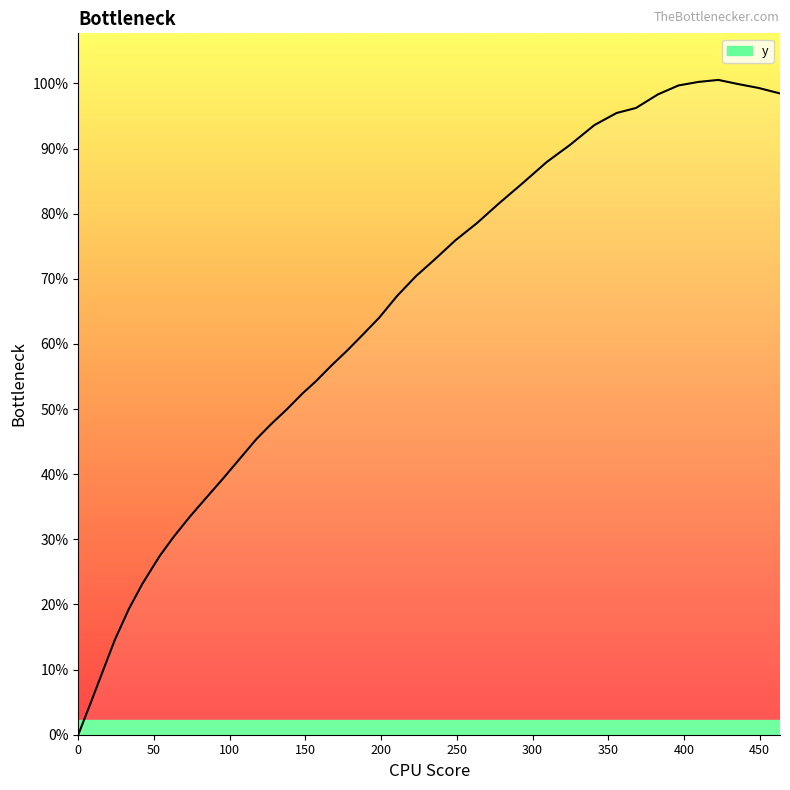

How many points are higher than both their immediate neighbors (excluding endpoints)?

1